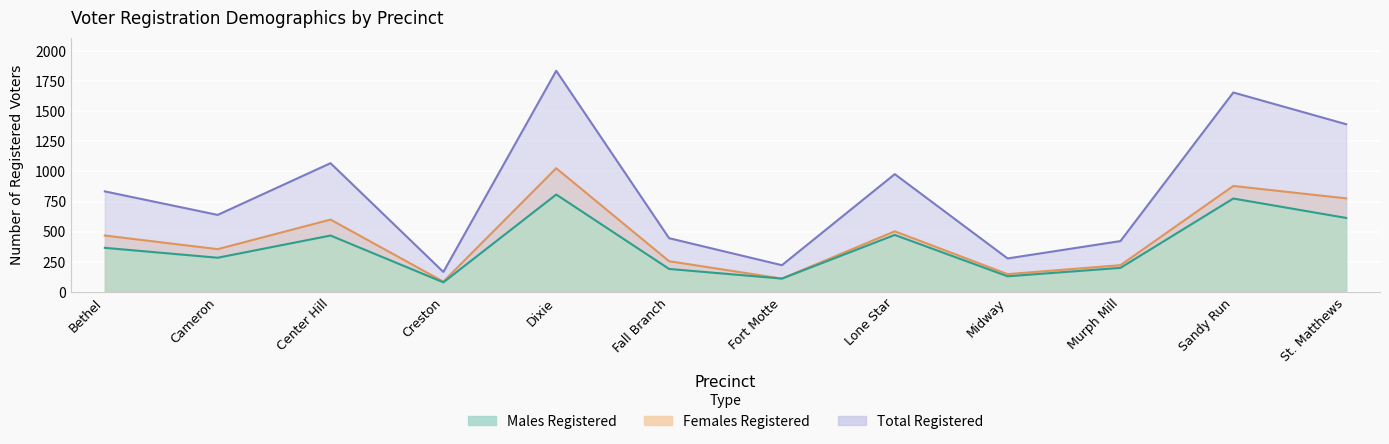

Reading left to right, transcribe all the data shown in this chart.

Males Registered: Bethel=366	Cameron=284	Center Hill=468	Creston=80	Dixie=808	Fall Branch=191	Fort Motte=111	Lone Star=473	Midway=130	Murph Mill=200	Sandy Run=775	St. Matthews=614
Females Registered: Bethel=468	Cameron=355	Center Hill=600	Creston=86	Dixie=1026	Fall Branch=255	Fort Motte=111	Lone Star=503	Midway=148	Murph Mill=222	Sandy Run=879	St. Matthews=776
Total Registered: Bethel=834	Cameron=639	Center Hill=1068	Creston=166	Dixie=1834	Fall Branch=446	Fort Motte=222	Lone Star=977	Midway=278	Murph Mill=422	Sandy Run=1654	St. Matthews=1391